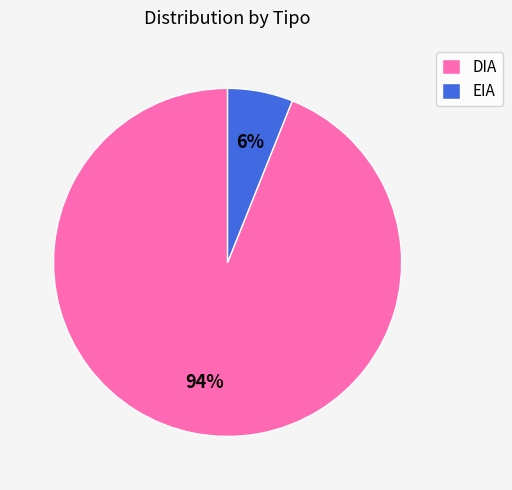

Do EIA and DIA together represent more than half of the pie?

Yes